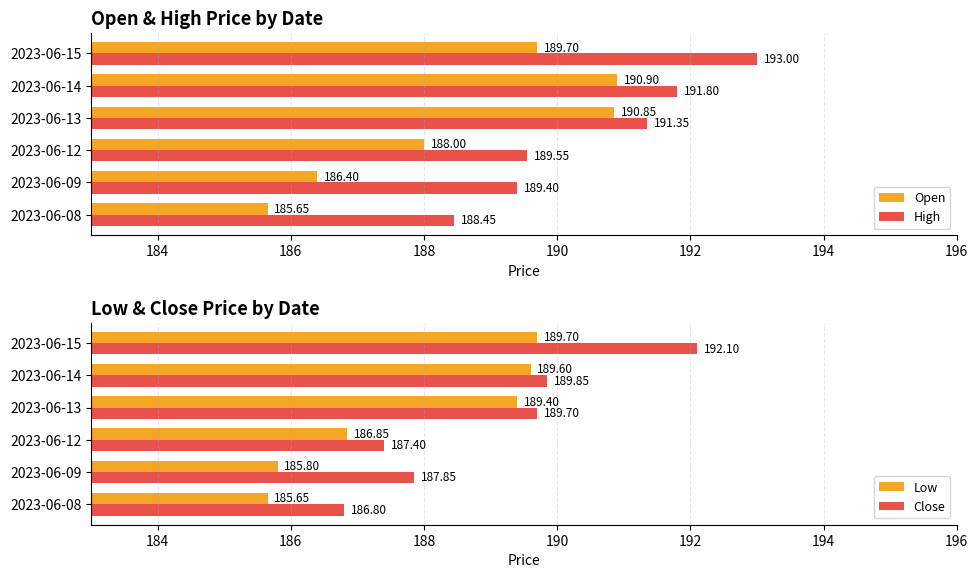

What is the sum of the Low values at 2023-06-08 and 2023-06-13?

375.0